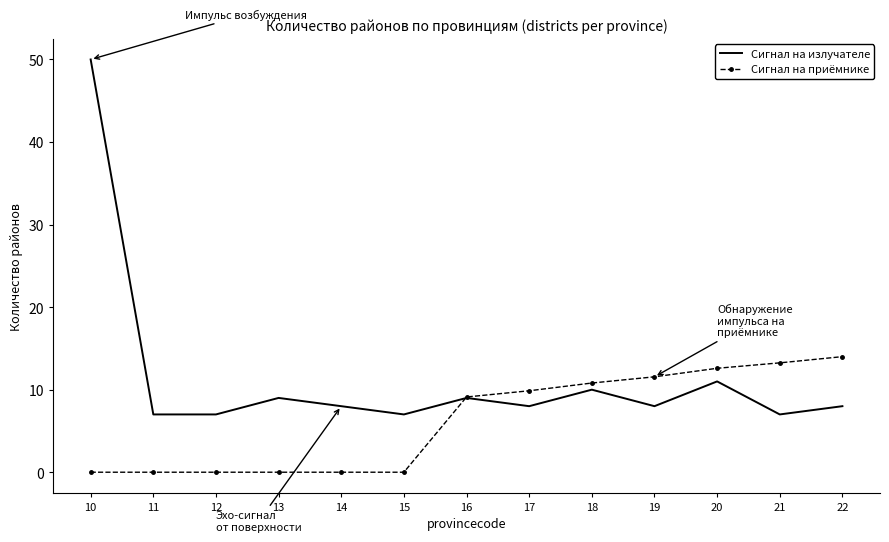

What is the minimum value for Сигнал на излучателе?

7.0